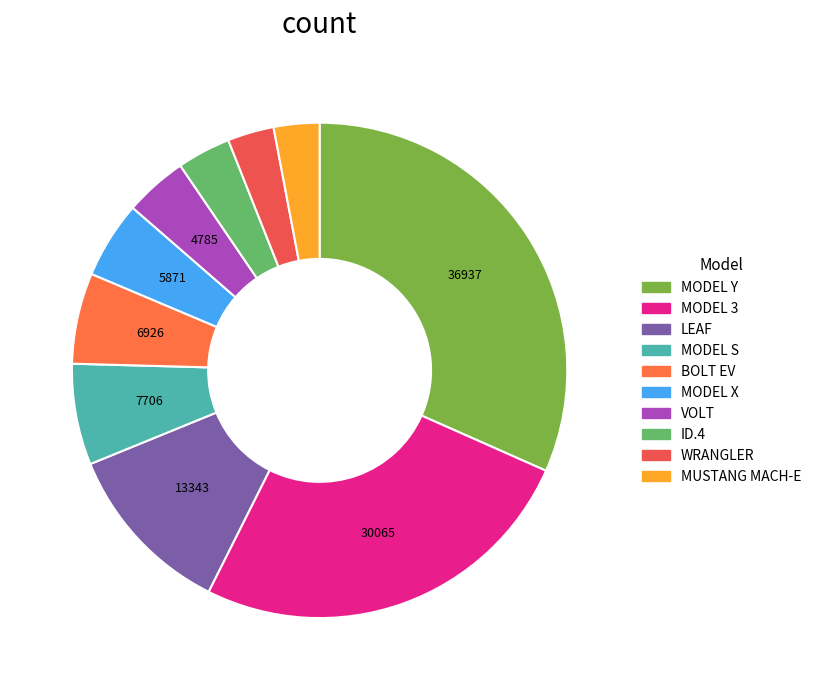

To the nearest percent, what percentage of the pie is BOLT EV?

6%